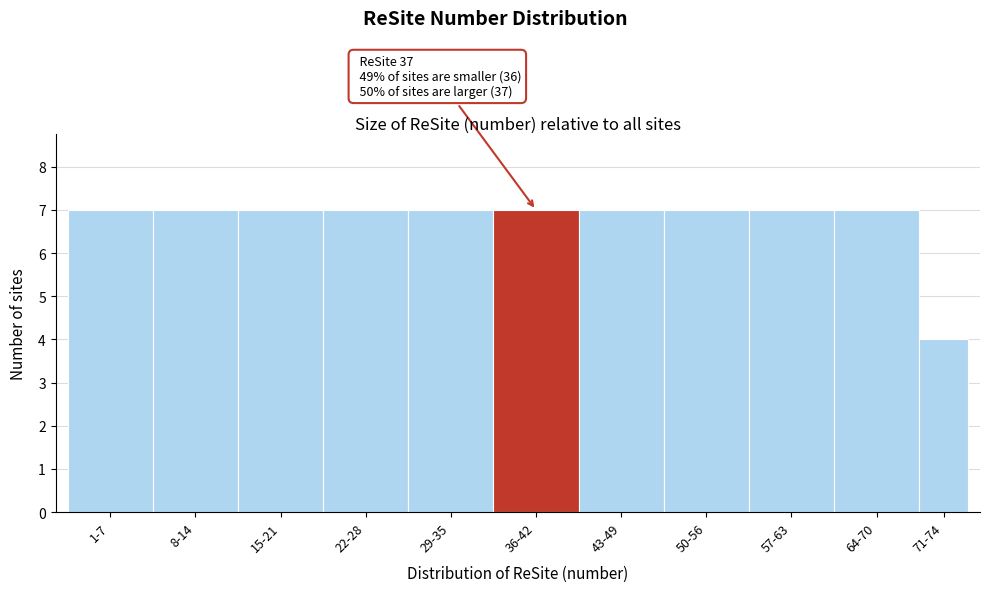

Reading left to right, transcribe all the data shown in this chart.

1-7=7	8-14=7	15-21=7	22-28=7	29-35=7	36-42=7	43-49=7	50-56=7	57-63=7	64-70=7	71-74=4